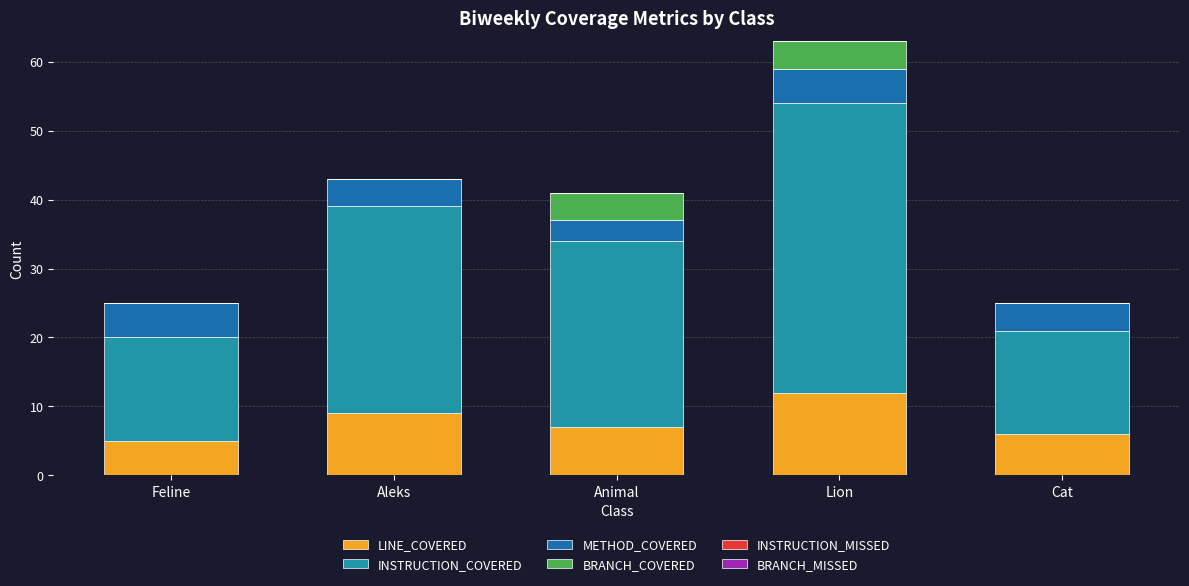

The value of LINE_COVERED at Cat is 6. True or false?

True